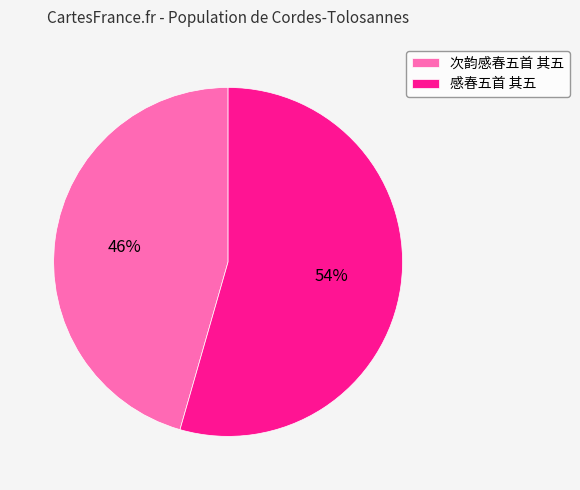

Do 感春五首 其五 and 次韵感春五首 其五 together represent more than half of the pie?

Yes